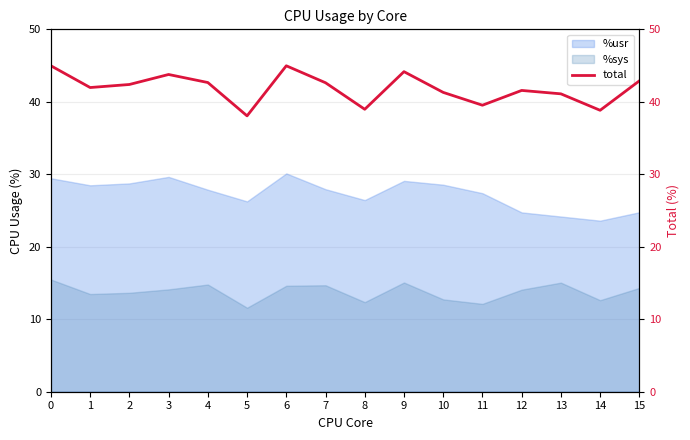

Rank the categories by value from lowest to highest.

5, 14, 8, 11, 13, 10, 12, 1, 2, 7, 4, 15, 3, 9, 0, 6